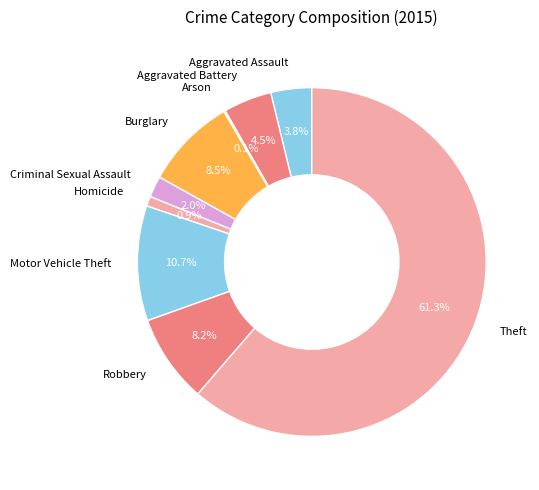

Which category has the biggest portion of the pie?

Theft